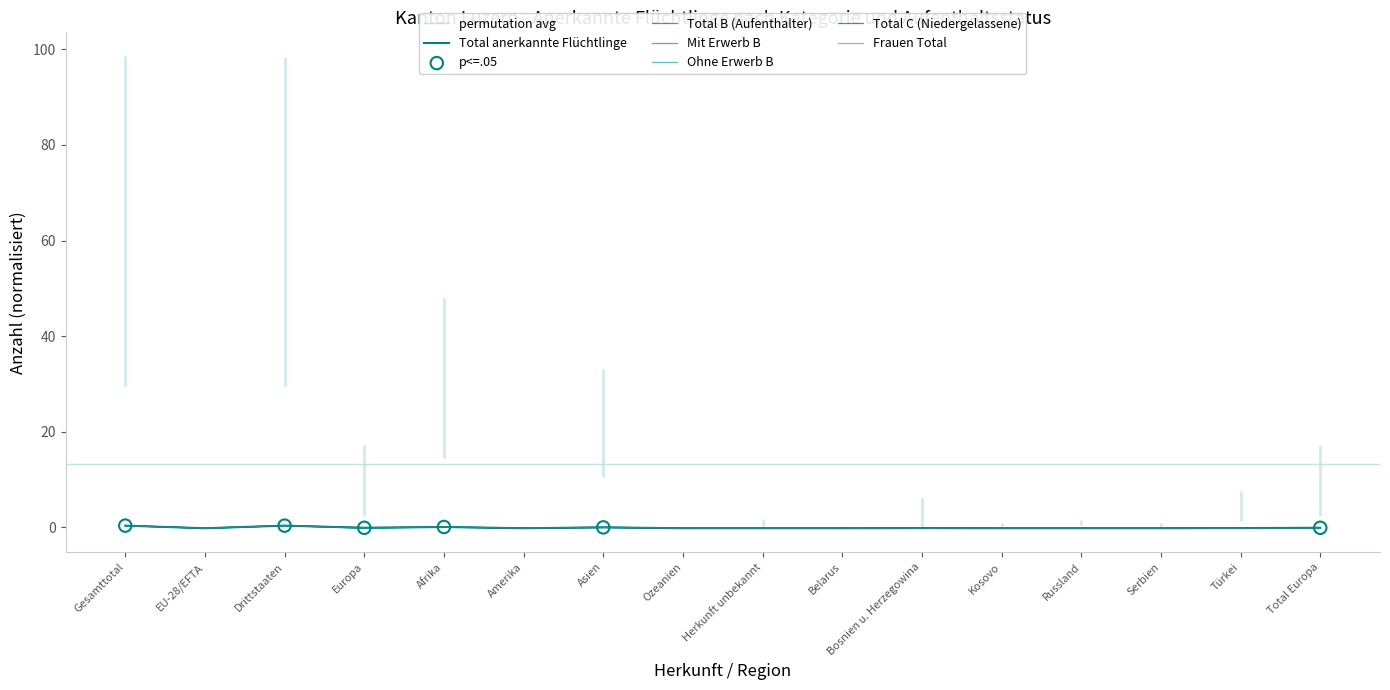

At which category is the sum across all series the highest?

Gesamttotal